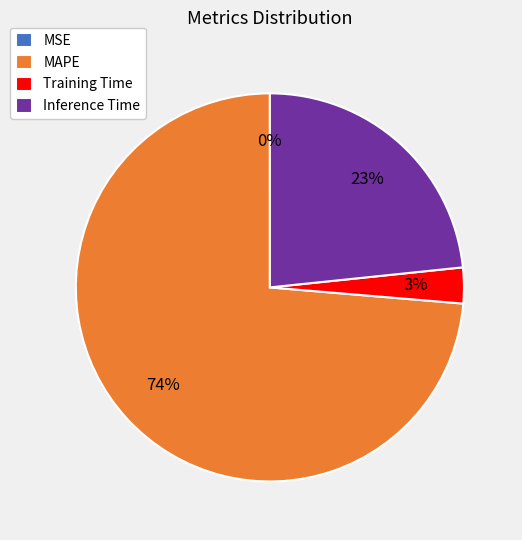

Combined, do Inference Time and Training Time account for over 50%?

No